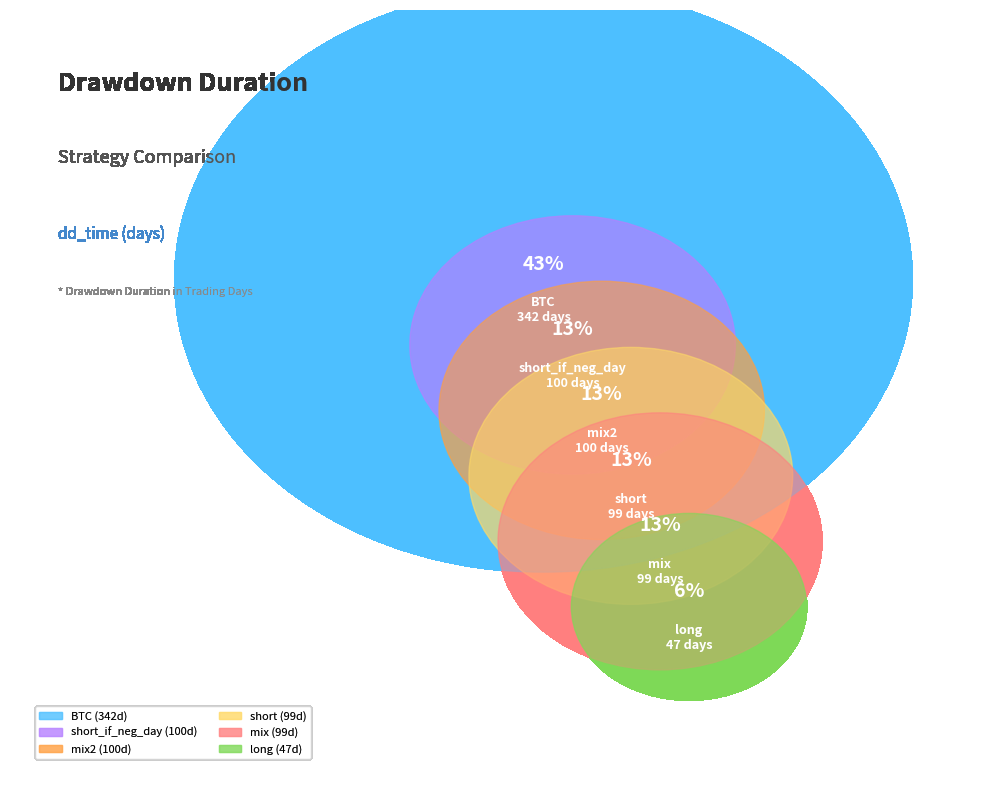

What is the change in value from BTC to short_if_neg_day?

-242